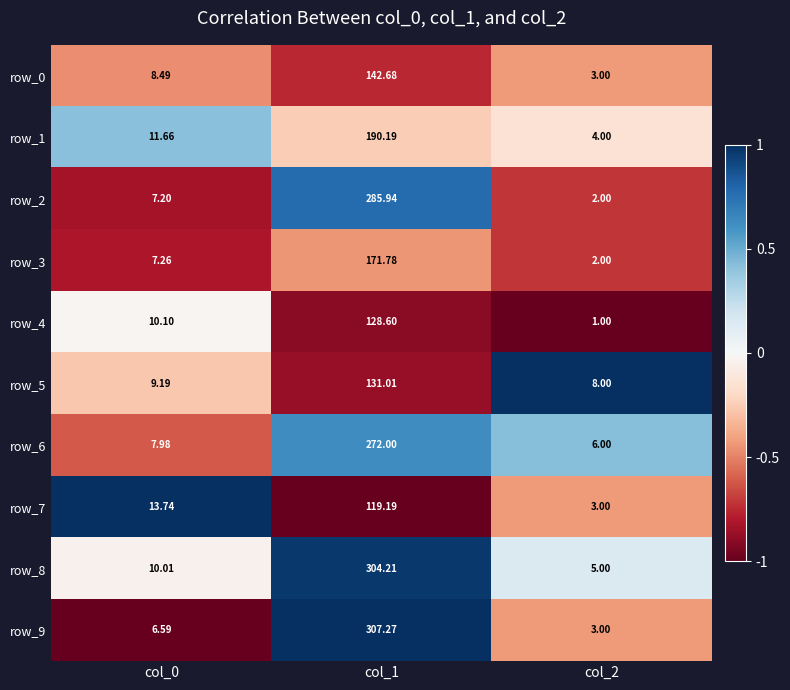

Is the value of row_7 at col_1 greater than the value of row_9 at col_1?

No